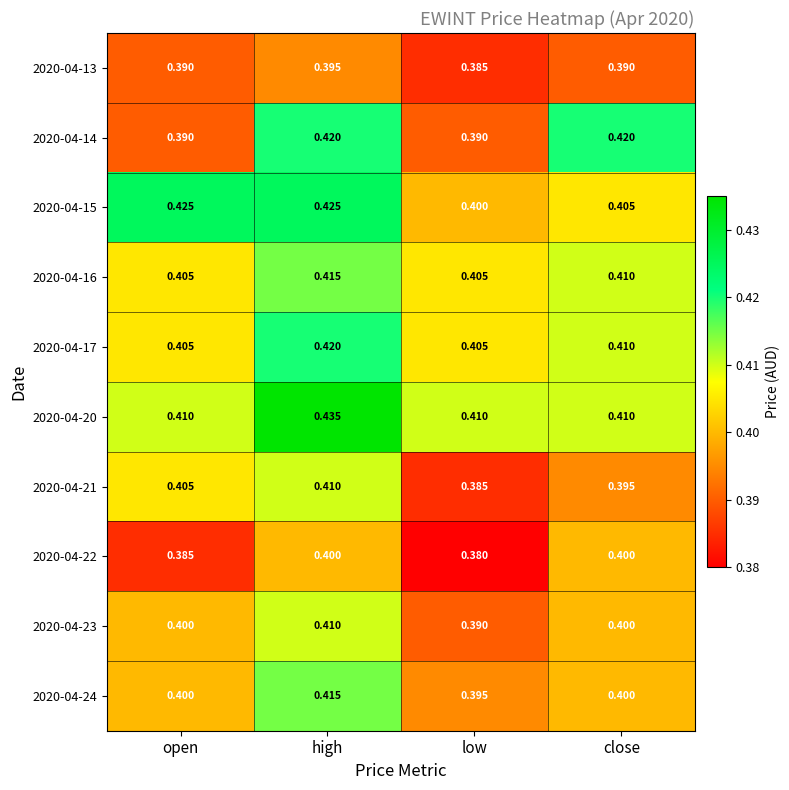

Is the value of 2020-04-14 at close greater than the value of 2020-04-22 at high?

Yes